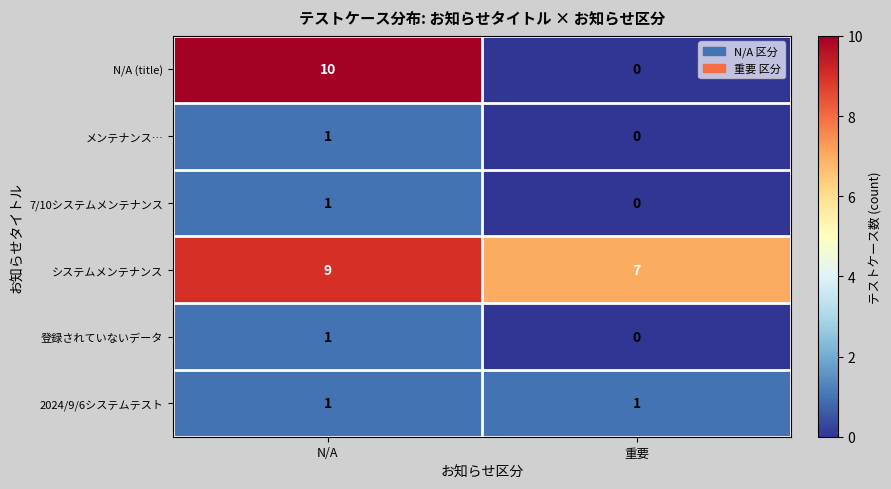

True or false: システムメンテナンス has a value of 9 at N/A.

True